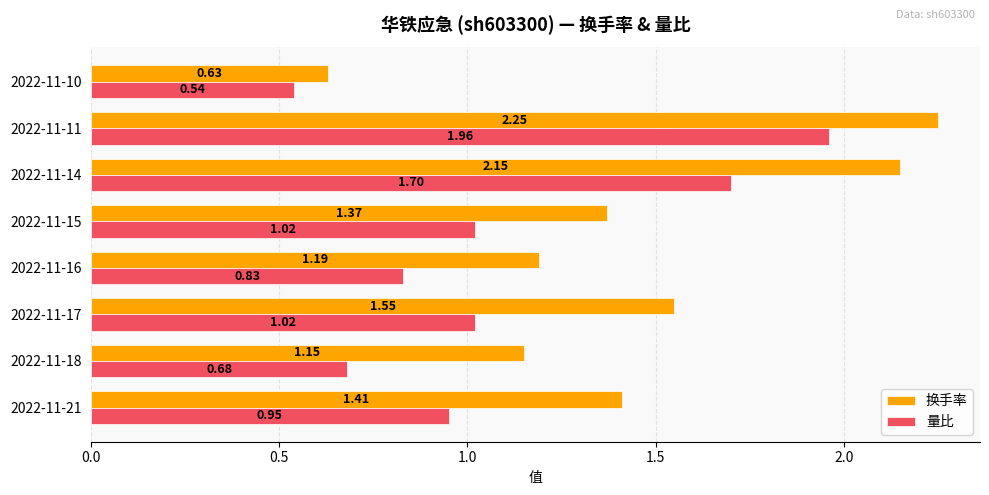

Rank the series by their average value, from highest to lowest.

换手率, 量比